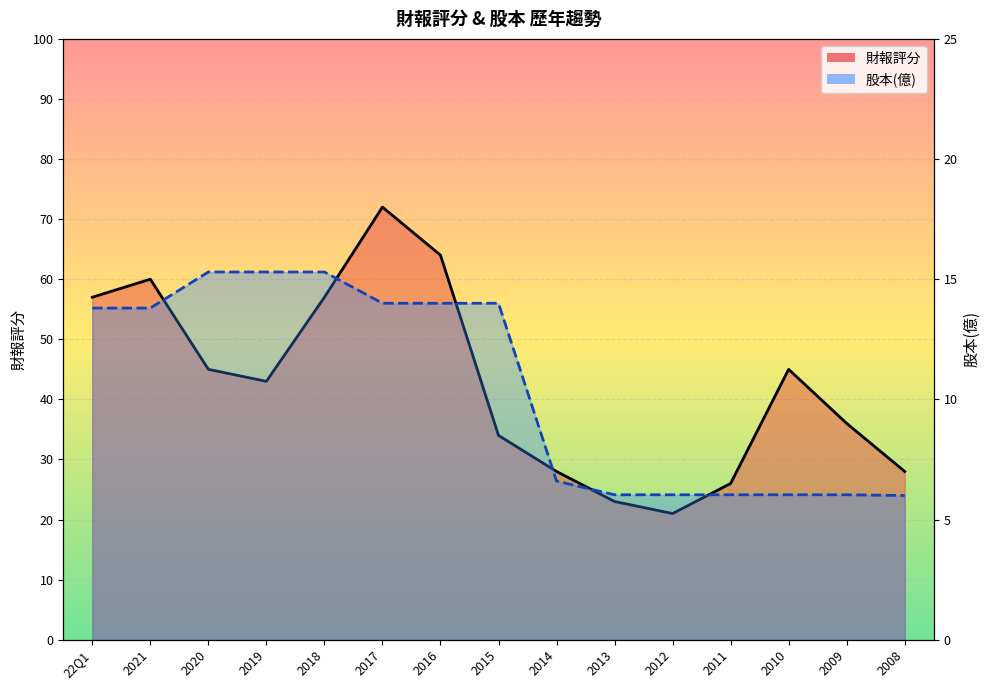

Reading left to right, extract all data points from this chart.

財報評分: 22Q1=57.0	2021=60.0	2020=45.0	2019=43.0	2018=57.0	2017=72.0	2016=64.0	2015=34.0	2014=28.0	2013=23.0	2012=21.0	2011=26.0	2010=45.0	2009=36.0	2008=28.0
股本(億): 22Q1=13.8	2021=13.8	2020=15.3	2019=15.3	2018=15.3	2017=14.0	2016=14.0	2015=14.0	2014=6.6	2013=6.0	2012=6.0	2011=6.0	2010=6.0	2009=6.0	2008=6.0